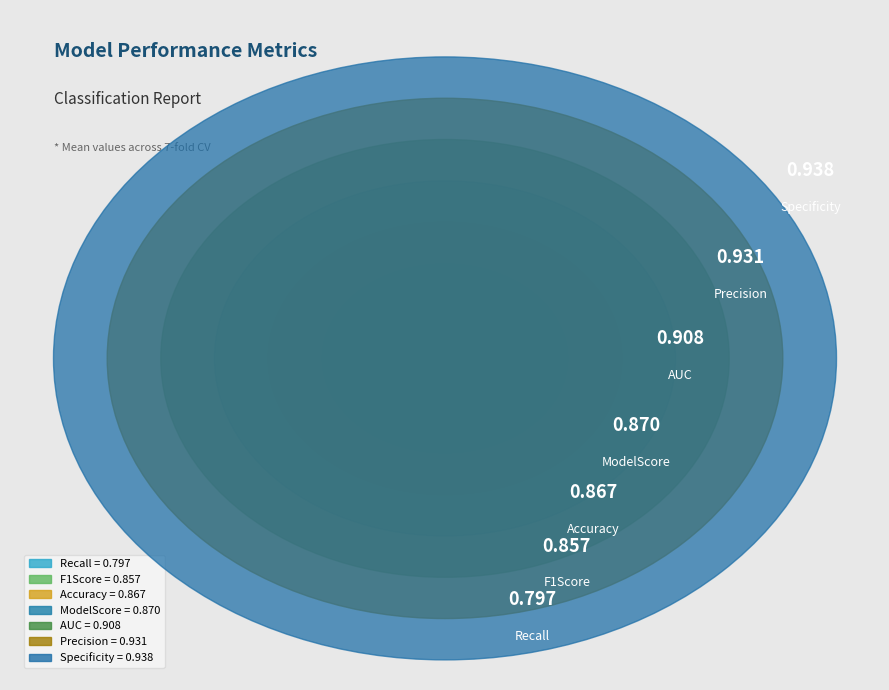

The F1Score slice represents 14% of the pie. True or false?

True